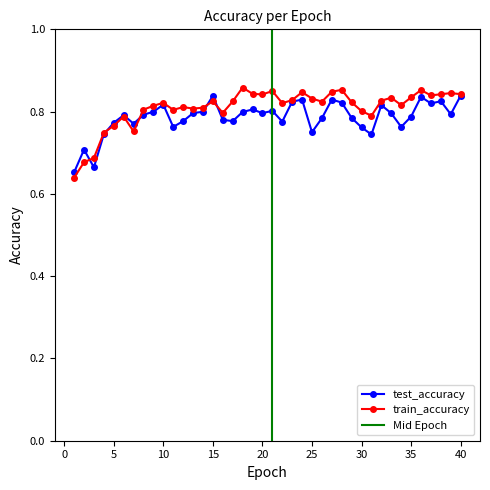

True or false: train_accuracy and test_accuracy intersect in this chart.

True